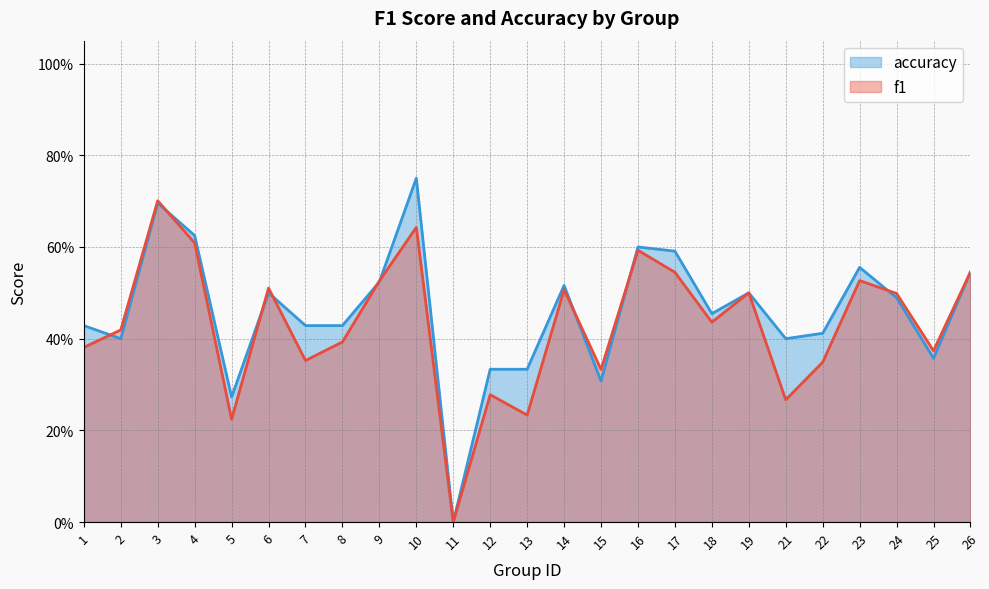

What is the difference between the maximum and minimum values in the f1 series?

0.7